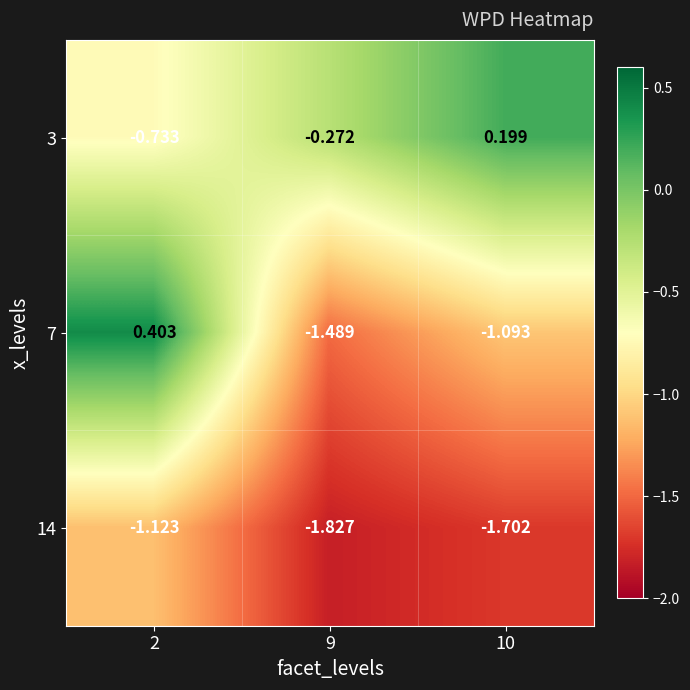

Is the value of 14 at 10 greater than the value of 7 at 10?

No